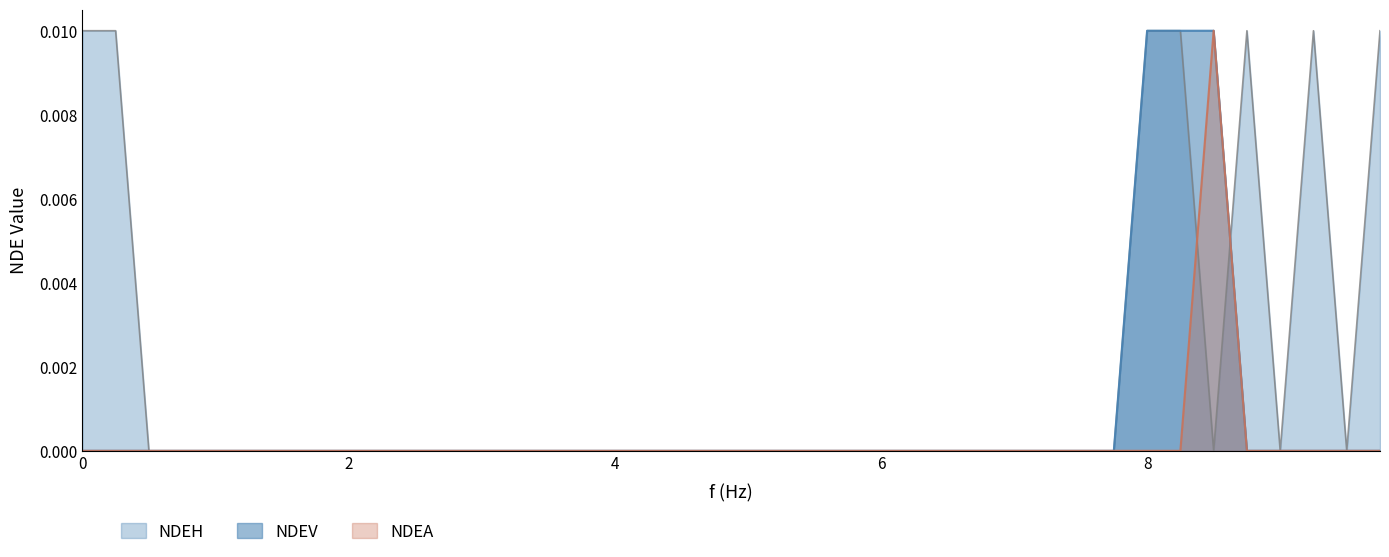

Which series has the largest range (max minus min)?

NDEV